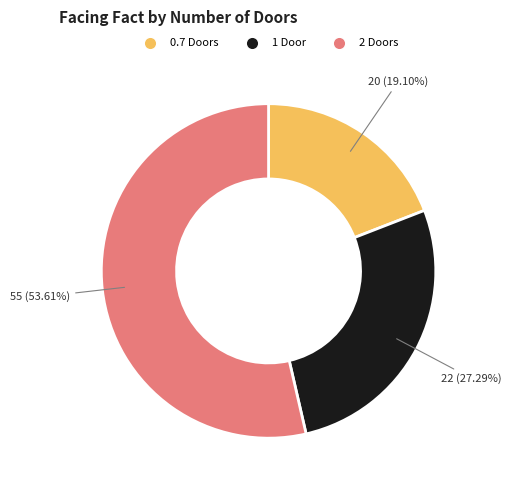

Rank the categories by value from highest to lowest.

2 Doors, 1 Door, 0.7 Doors